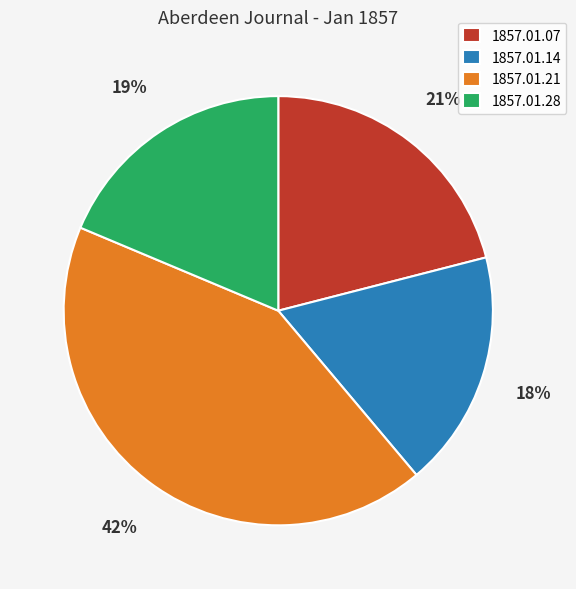

To the nearest percent, what percentage of the pie is 1857.01.28?

19%